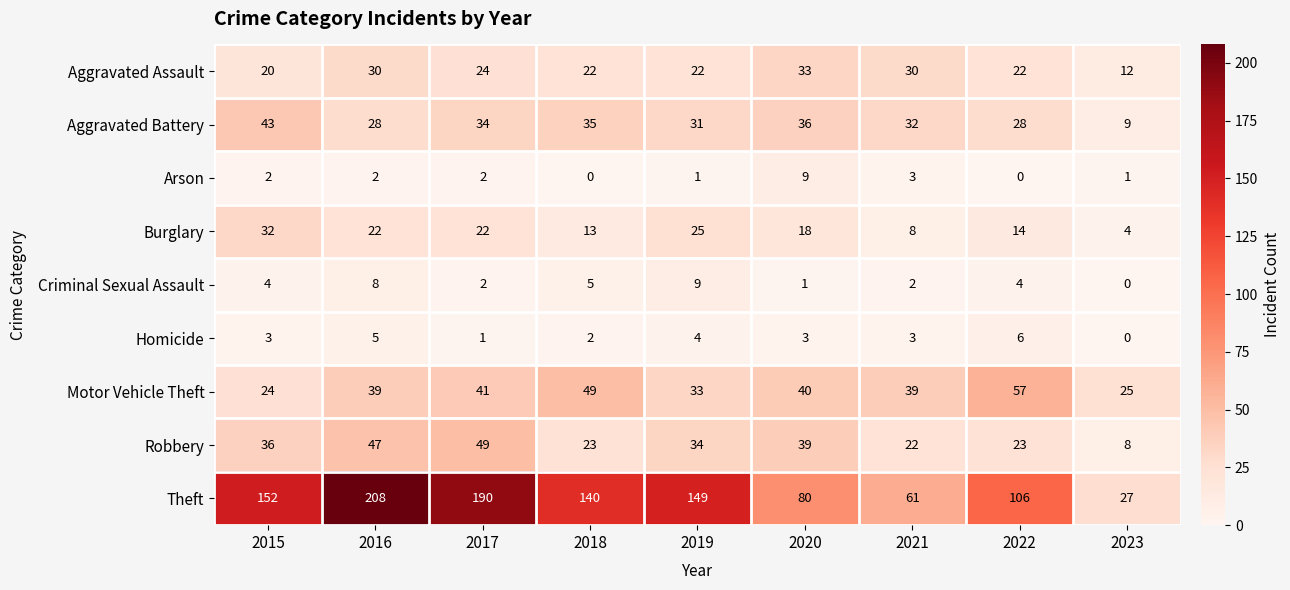

At how many categories does at least one series exceed 43?

8